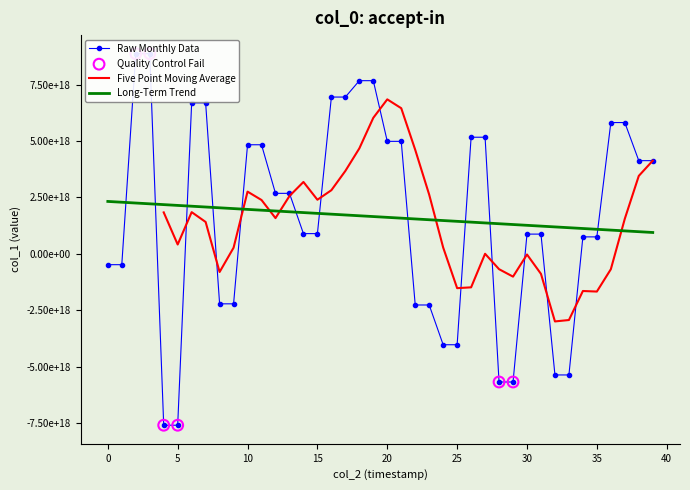

At how many categories does at least one series exceed -6926868629794460672?

40